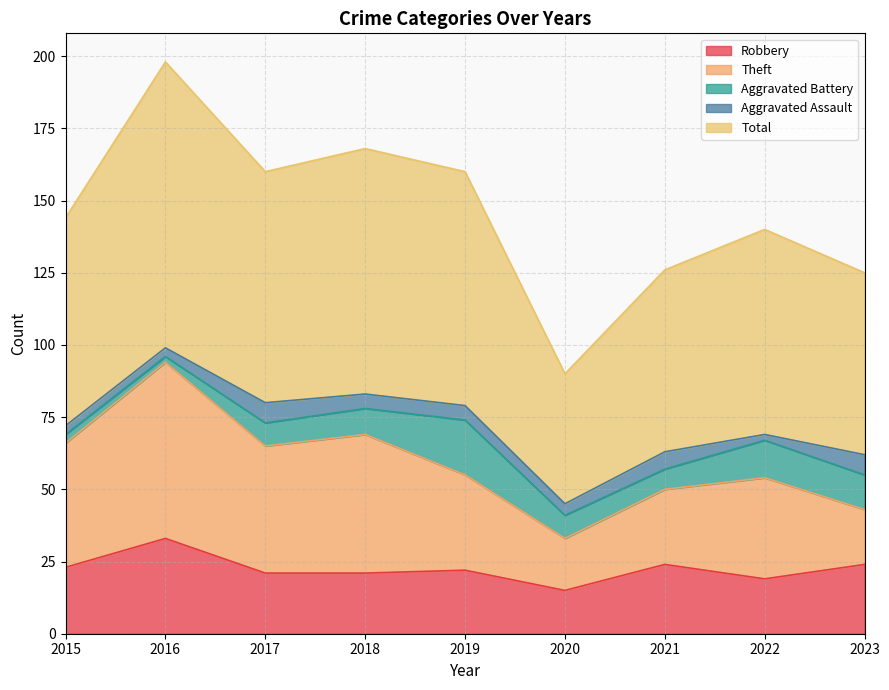

What is the difference between the maximum and minimum values in the Aggravated Assault series?

5